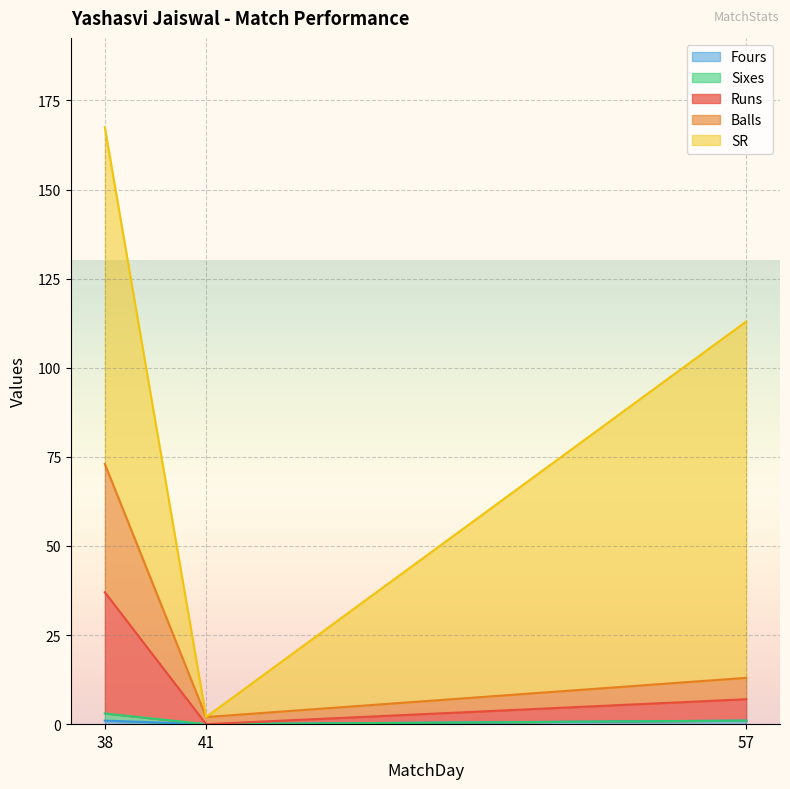

Which label corresponds to the largest value in the chart?

38